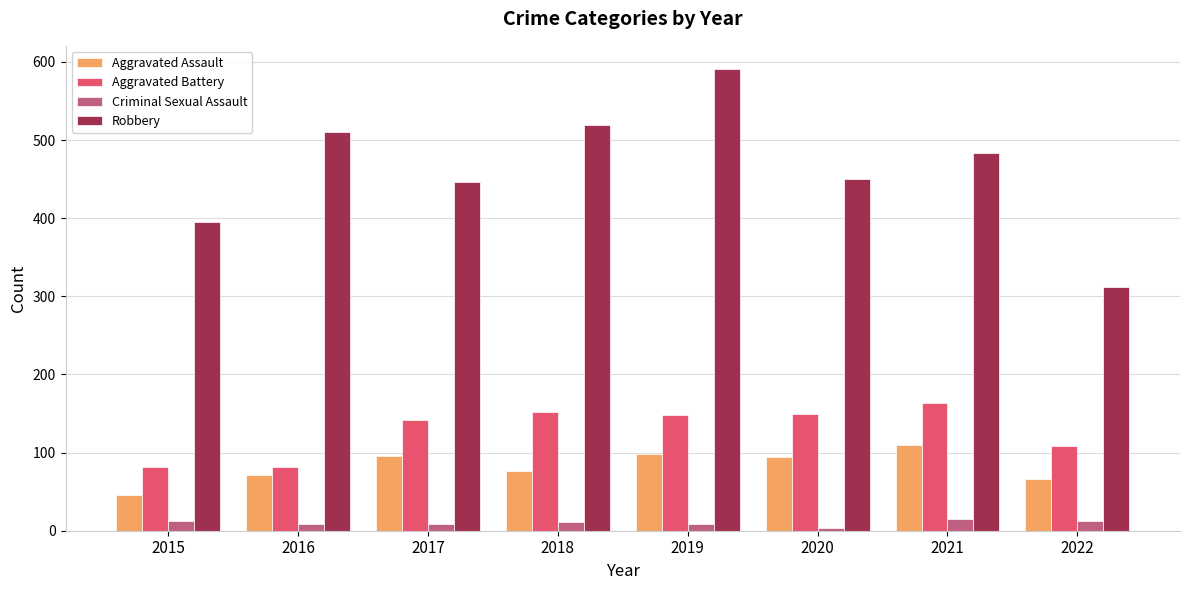

Which series has the largest range (max minus min)?

Robbery